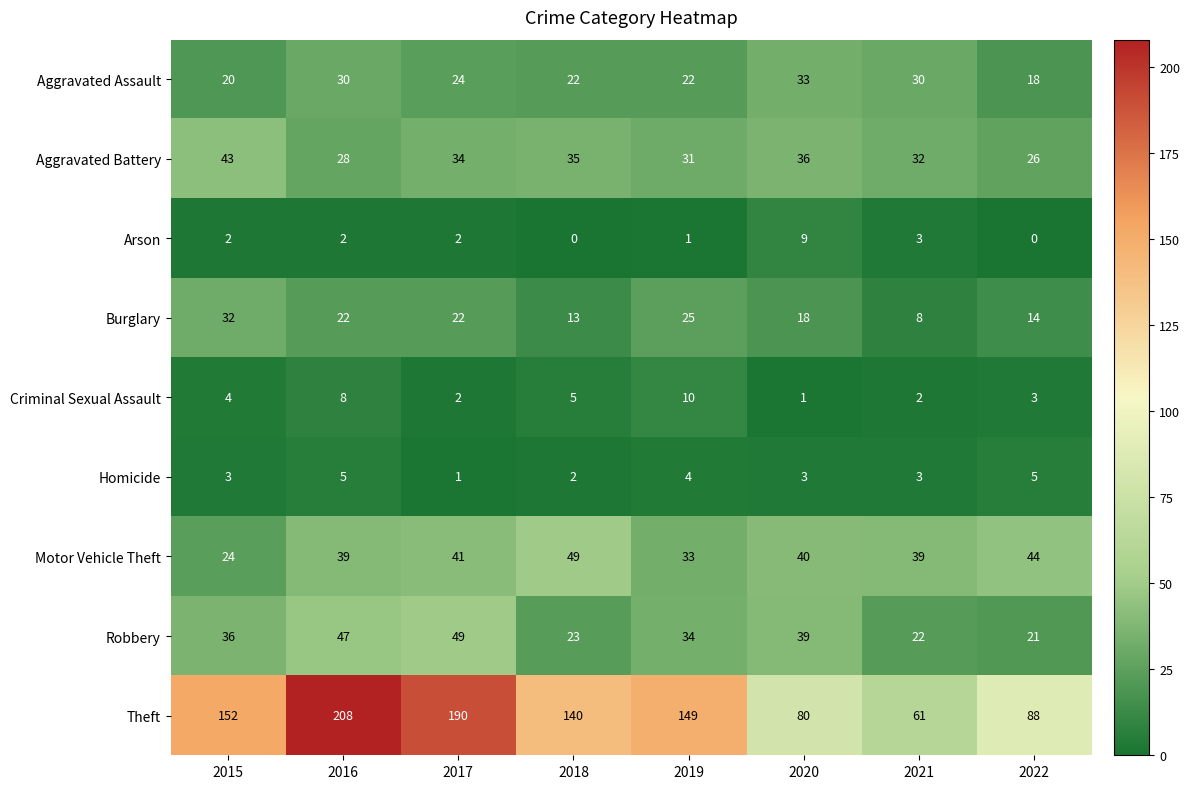

Rank the series at 2018 from lowest to highest value.

Arson, Homicide, Criminal Sexual Assault, Burglary, Aggravated Assault, Robbery, Aggravated Battery, Motor Vehicle Theft, Theft